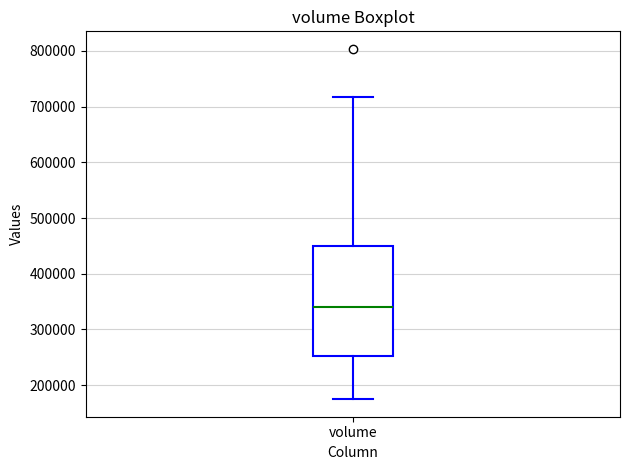

Where does the median line of the box for volume sit on the y-axis? The values are not printed on the chart, so give them approximately, as read against the axis.

340000